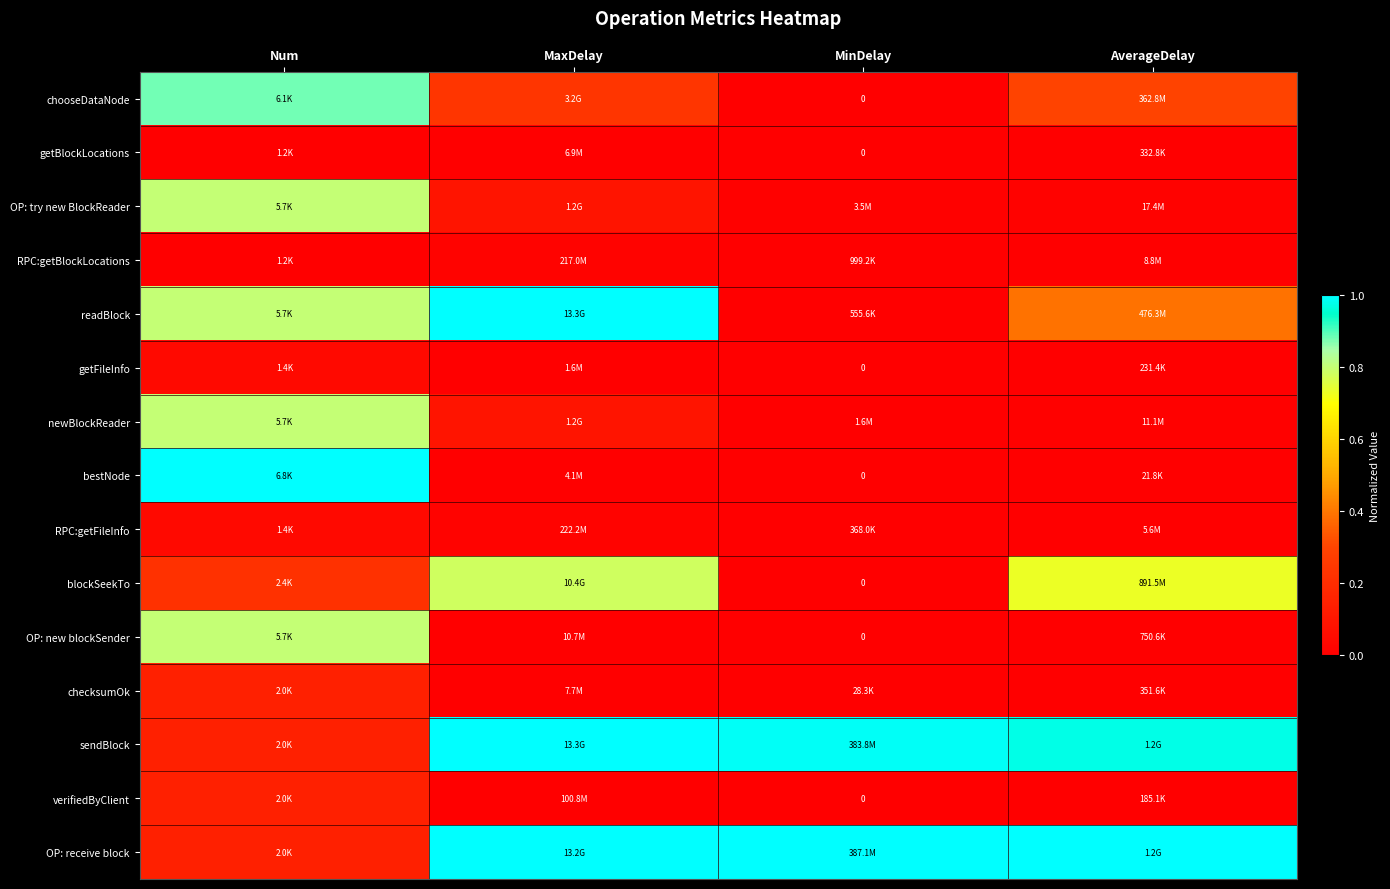

The readBlock series shows 1.4 at MaxDelay. True or false?

False